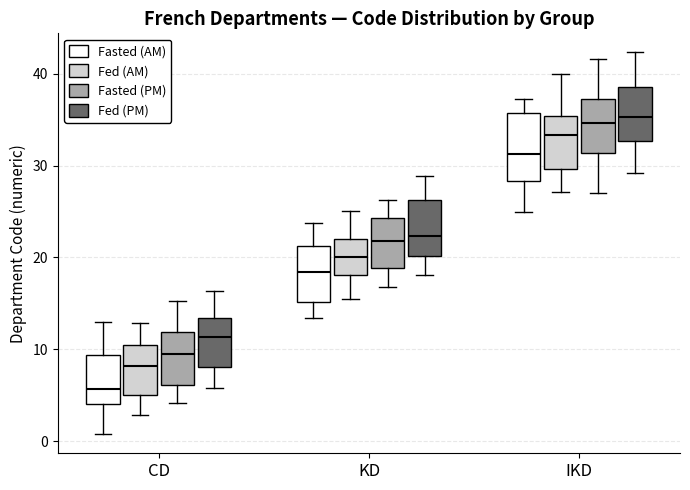

Comparing the boxes themselves (not the whiskers), which one is the tallest?

IKD (Fasted (AM))